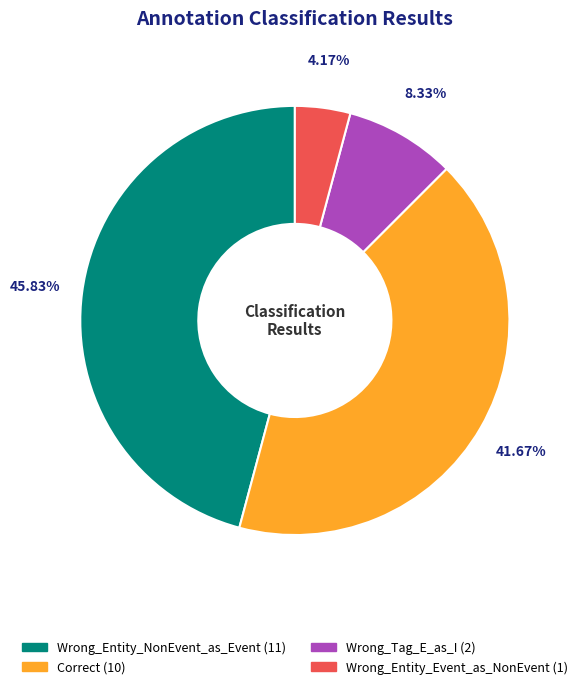

Which slice is the largest?

Wrong_Entity_NonEvent_as_Event